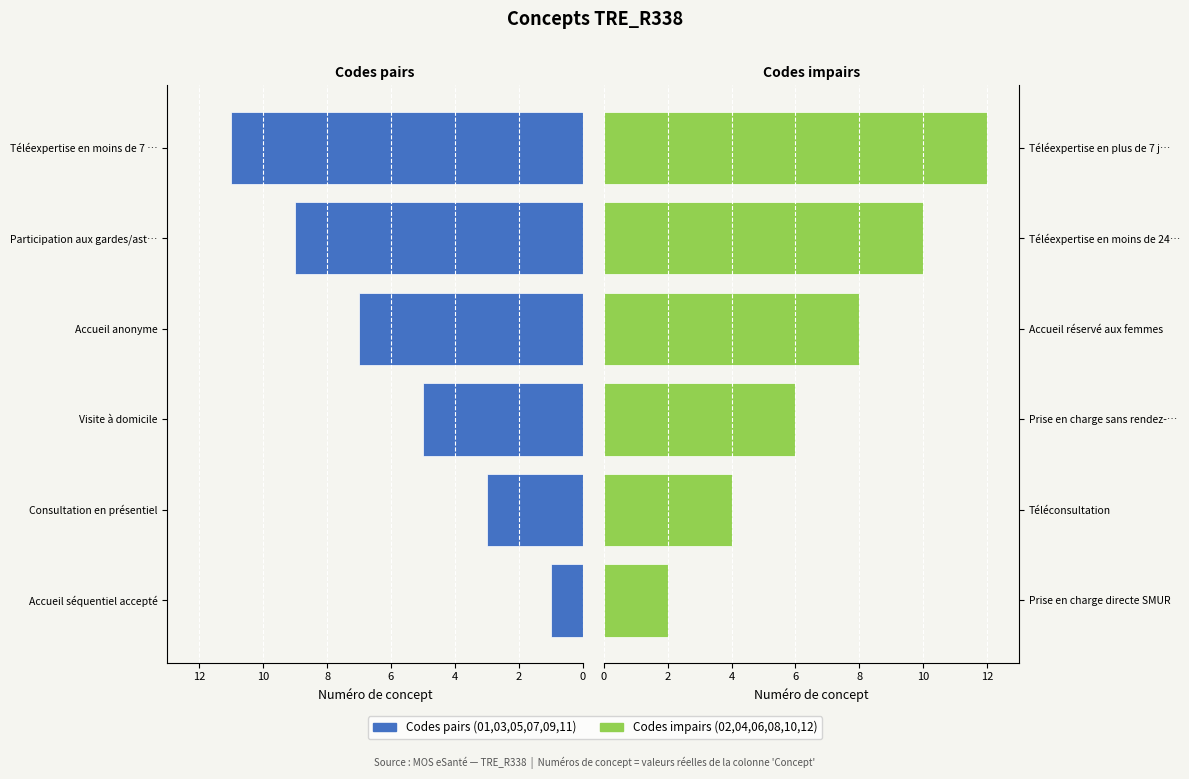

What is the average value of the Codes pairs series?

6